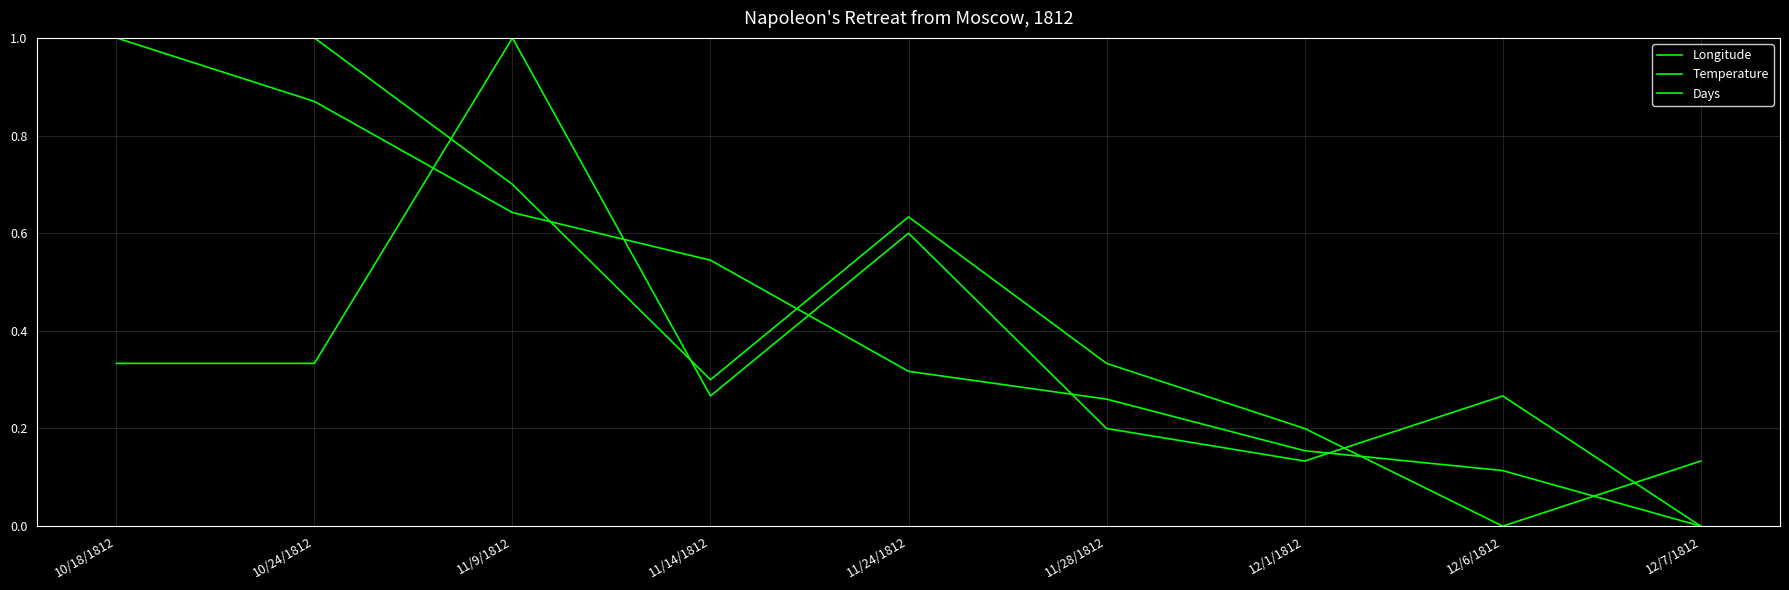

Which label corresponds to the largest value in the chart?

10/18/1812